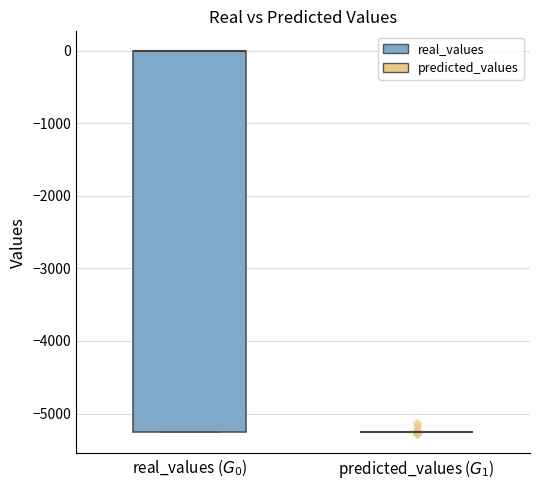

Which box is the tallest, from its lower edge to its upper edge?

real_values ($G_0$)